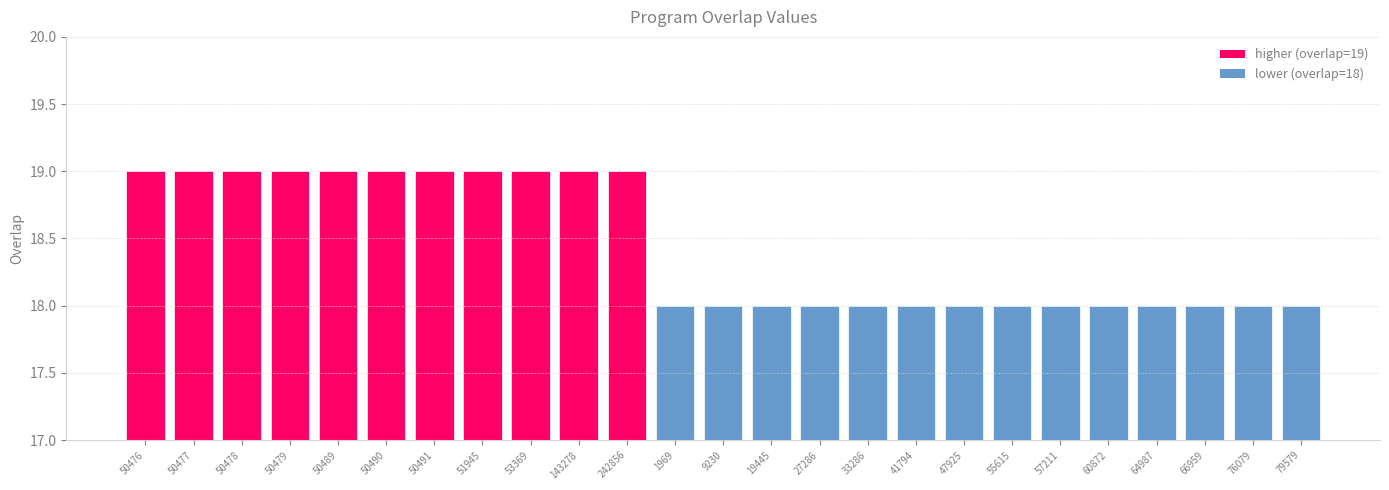

What position from the right is 41794?

9